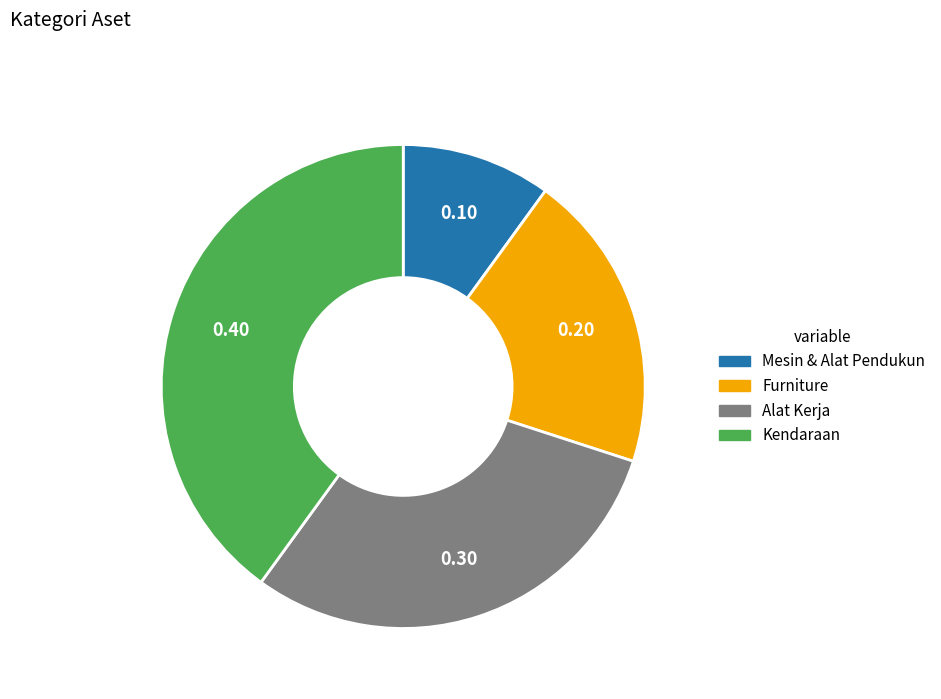

How many slices are in this pie chart?

4